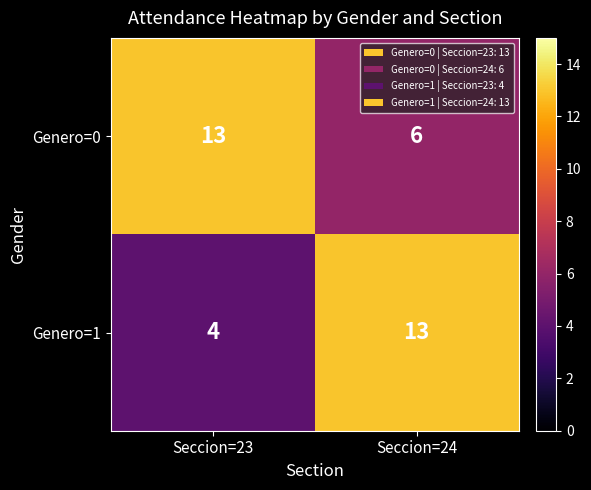

What is the minimum value for Genero=1?

4